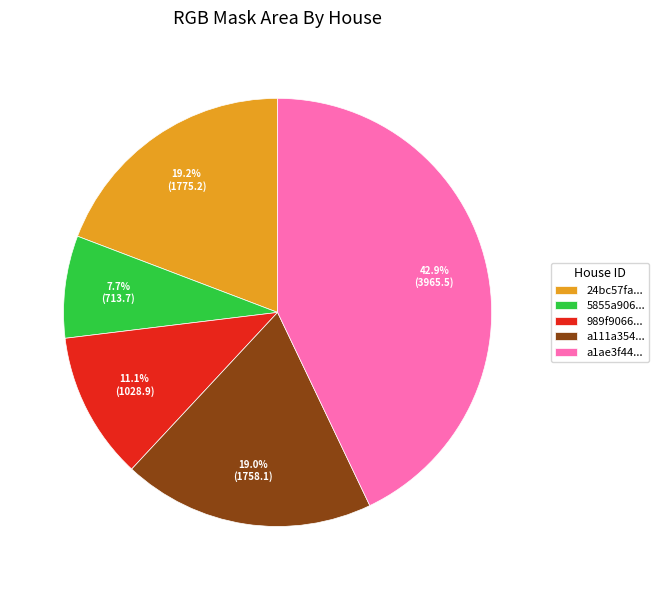

What percentage is NOT represented by a1ae3f44...?

57.1%